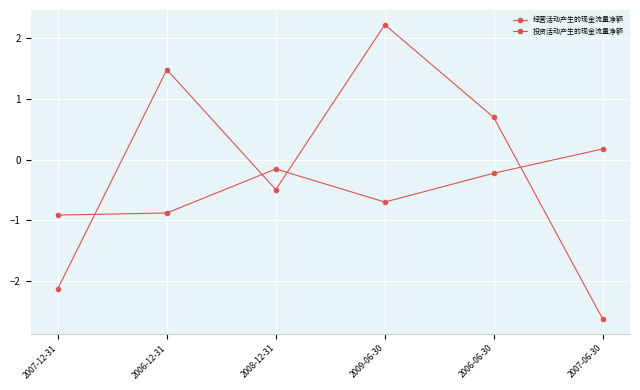

What is the value of the 投资活动产生的现金流量净额 point at the 1st from the left?

-0.9